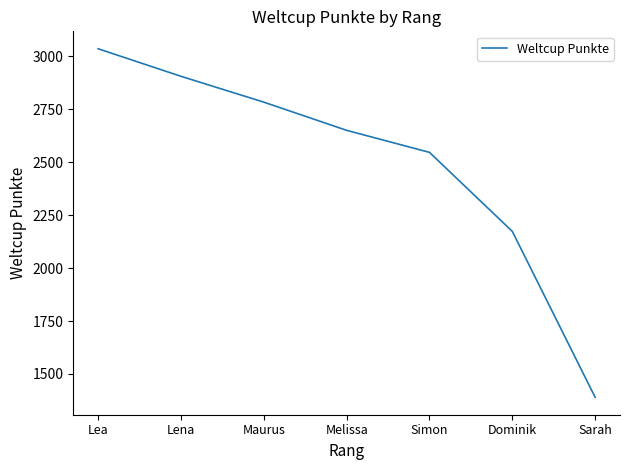

The chart shows a value of 2173 at Dominik. True or false?

True